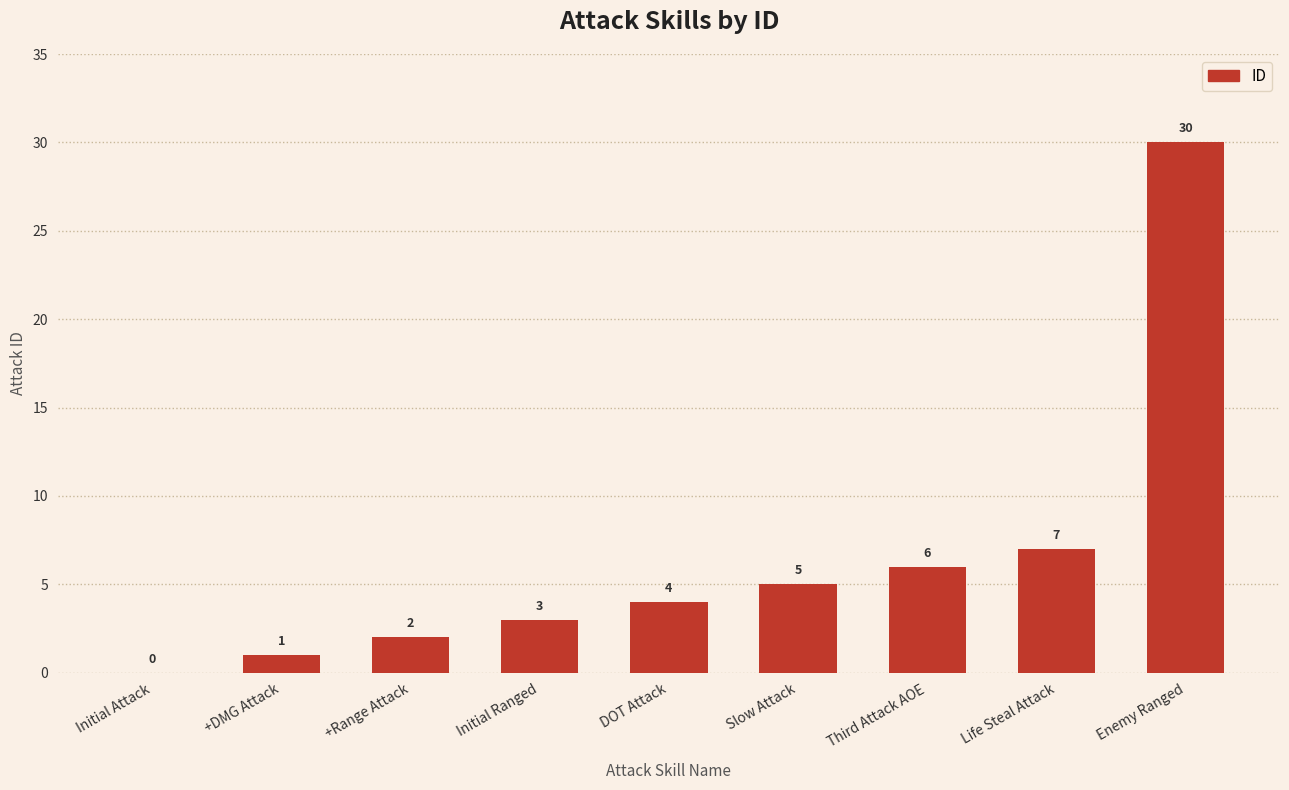

Count the number of categories in the chart.

9